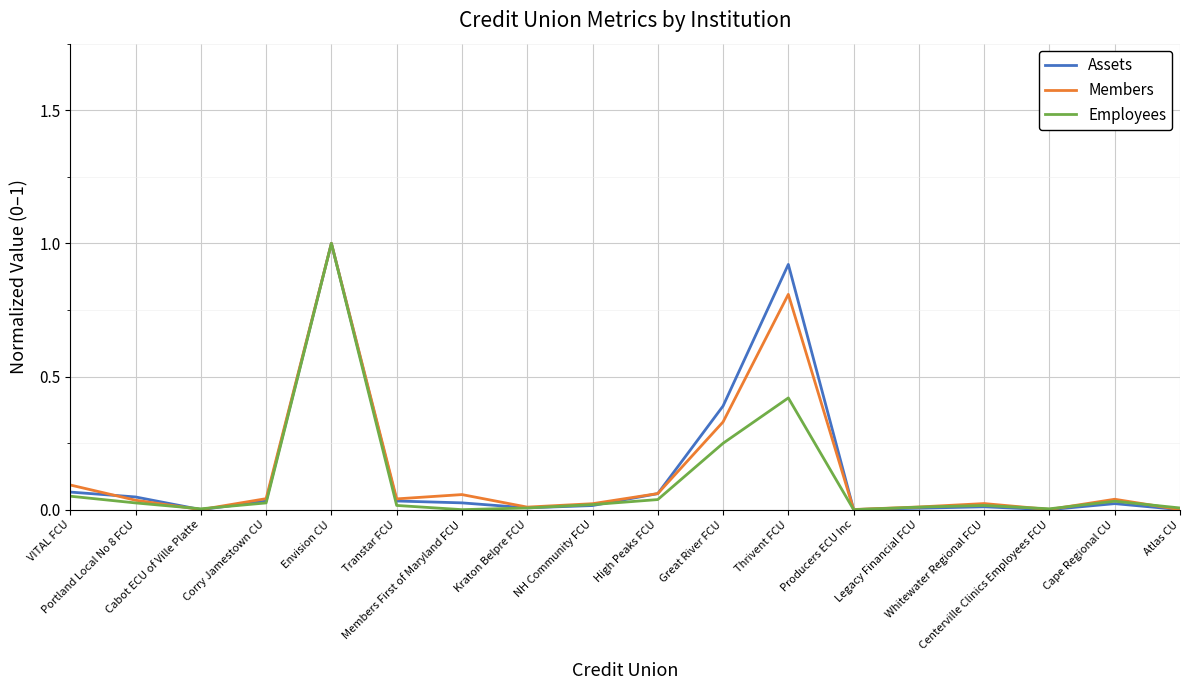

What is the highest value of the Employees series?

1.0